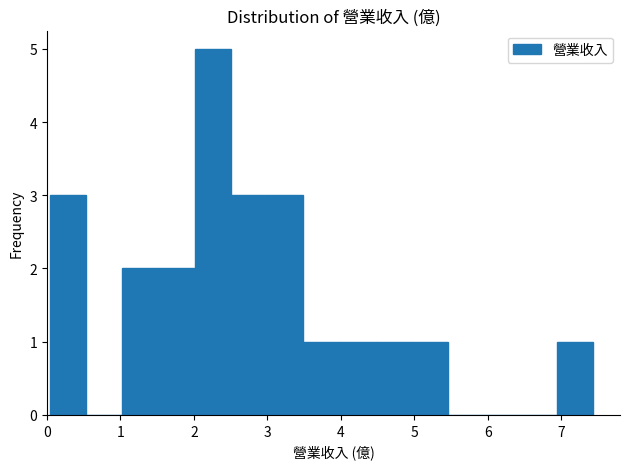

Reading left to right, list every bar in this chart as the range it spans on the x-axis followed by its height. Neither the bar edges nor the heights are printed on the chart, so give them approximately, as read against the axes.

0.0 to 0.5: 3
0.5 to 1.0: 0
1.0 to 1.5: 2
1.5 to 2.0: 2
2.0 to 2.5: 5
2.5 to 3.0: 3
3.0 to 3.5: 3
3.5 to 4.0: 1
4.0 to 4.5: 1
4.5 to 5.0: 1
5.0 to 5.5: 1
5.5 to 6.0: 0
6.0 to 6.4: 0
6.4 to 6.9: 0
6.9 to 7.4: 1